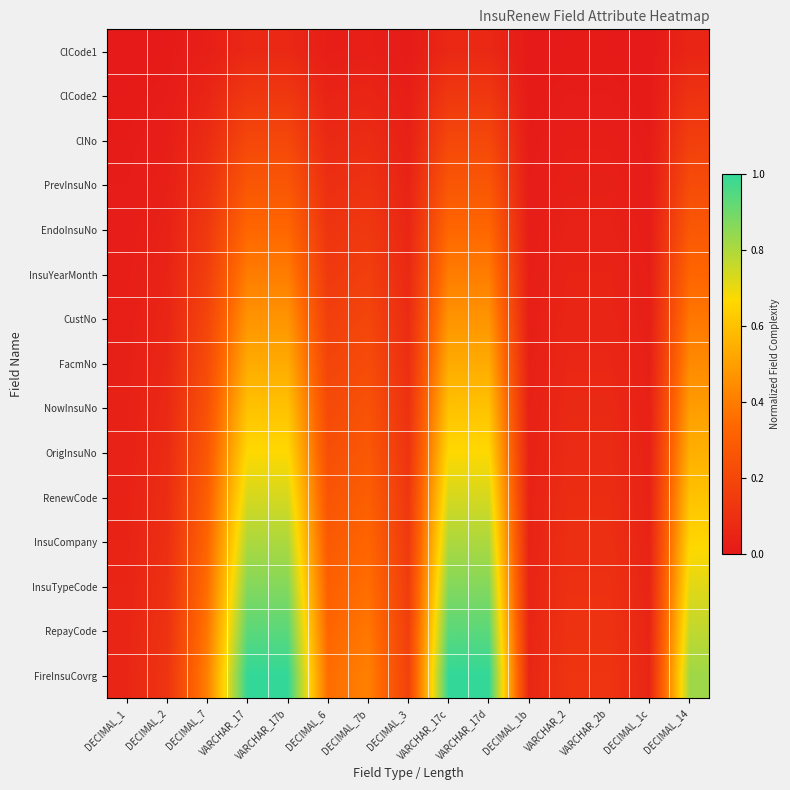

Which series has the widest spread of values?

FireInsuCovrg